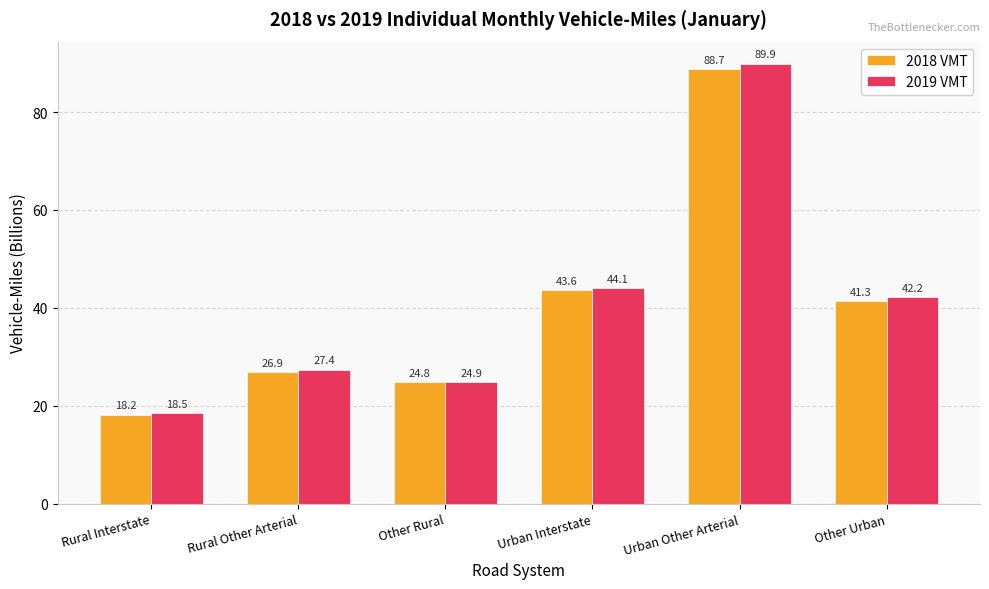

What position from the left is Urban Other Arterial?

5